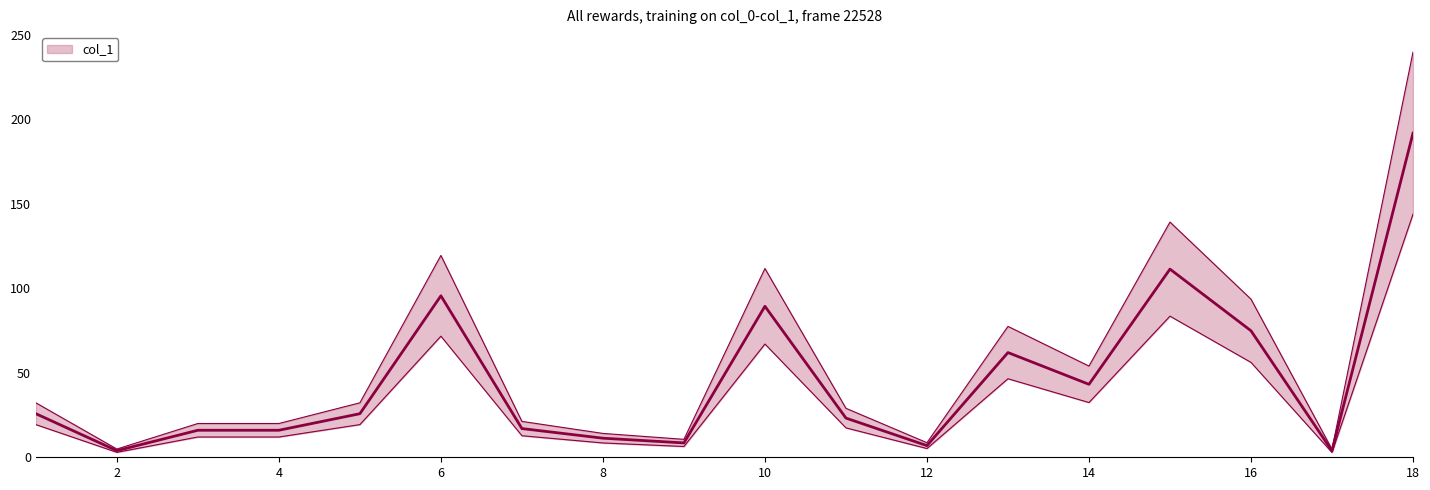

Count the number of values greater than 25.

9